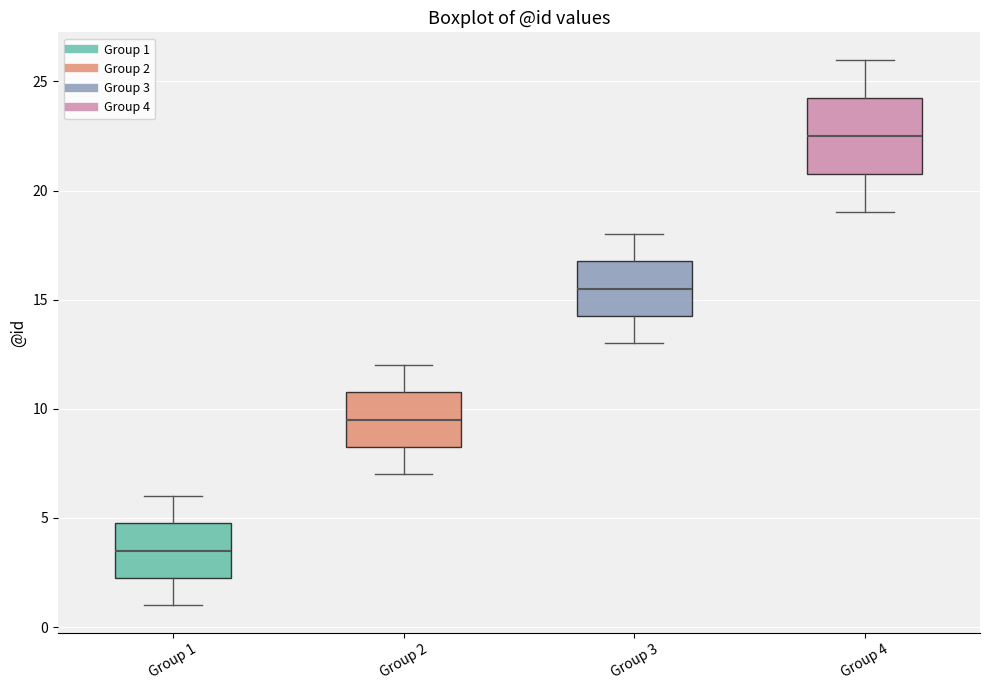

Which box has the highest median line?

Group 4